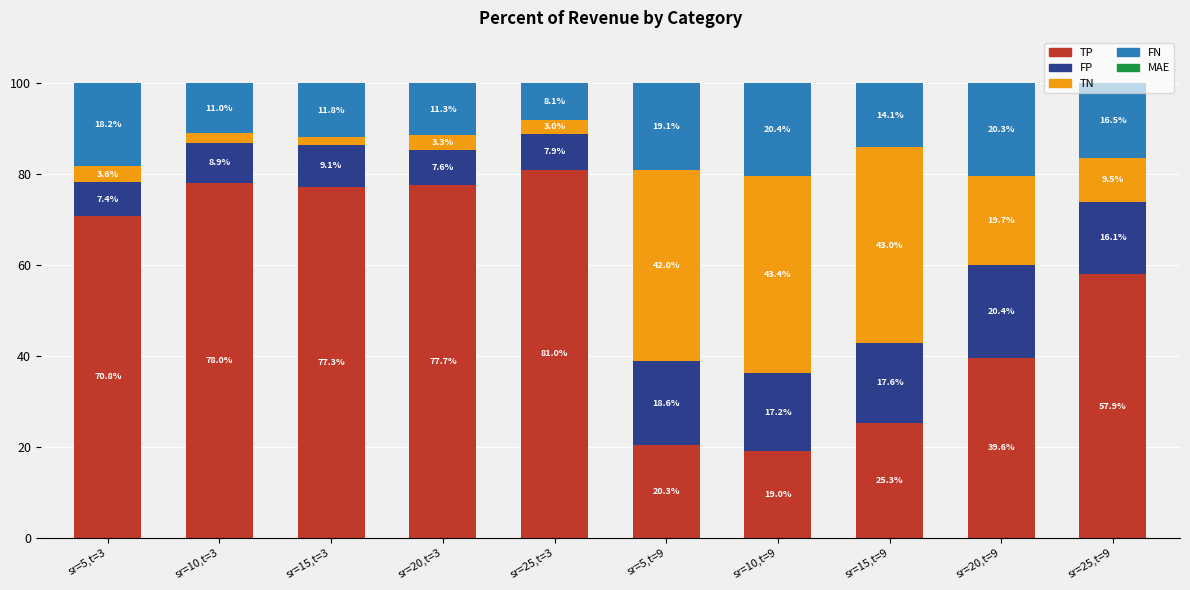

Is it true that TP equals 77.3 at sr=15,t=3?

True